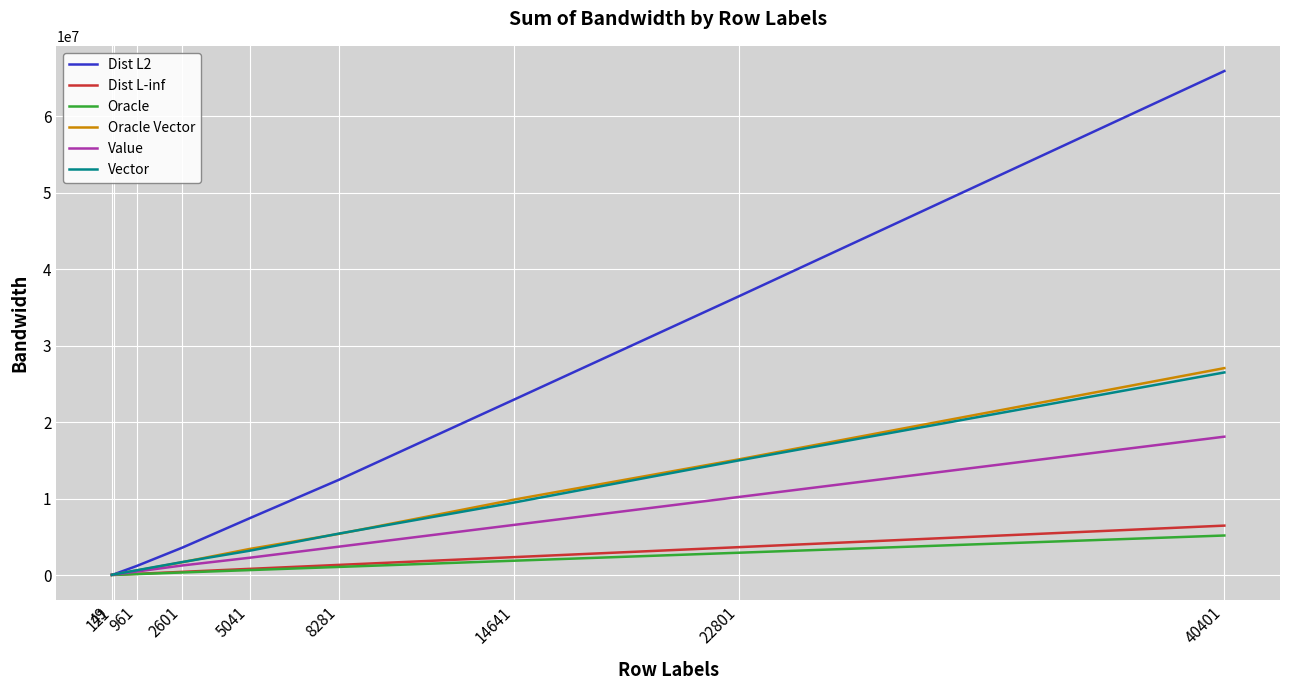

Which series changed the most between 961 and 22801?

Dist L2